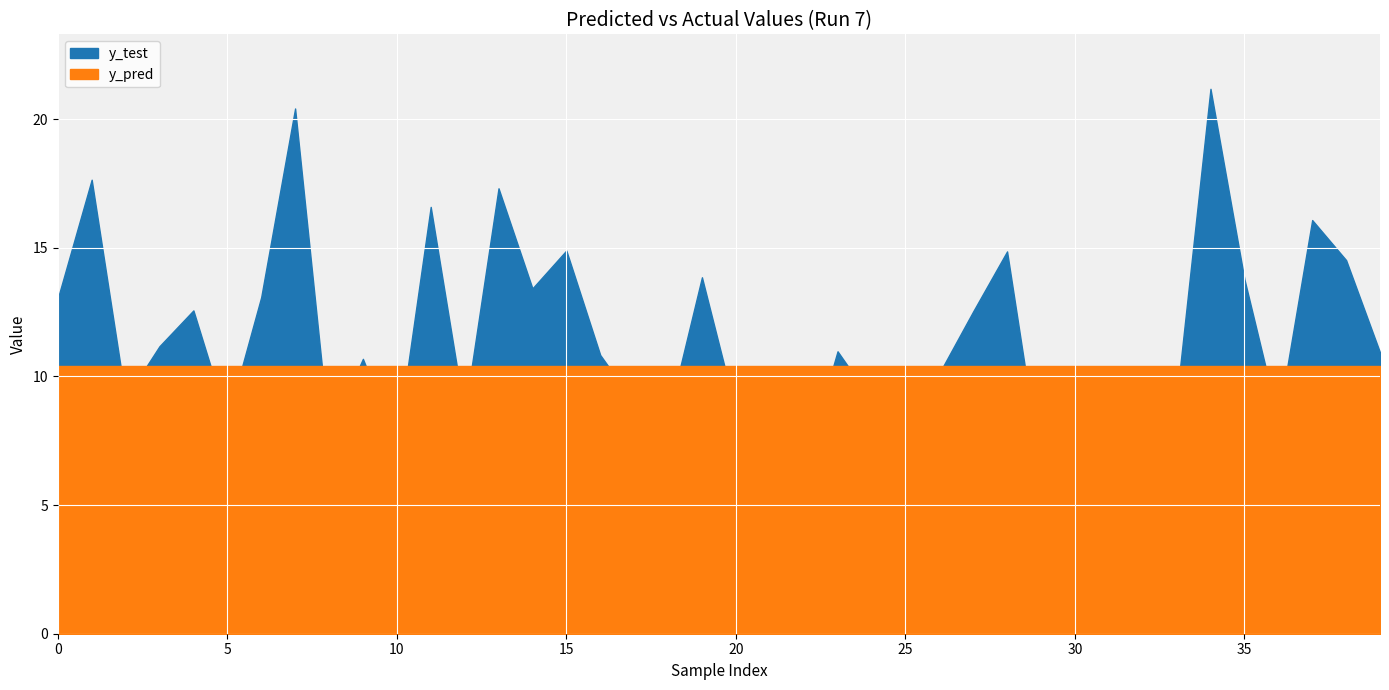

Which series has the largest total across all categories?

y_test